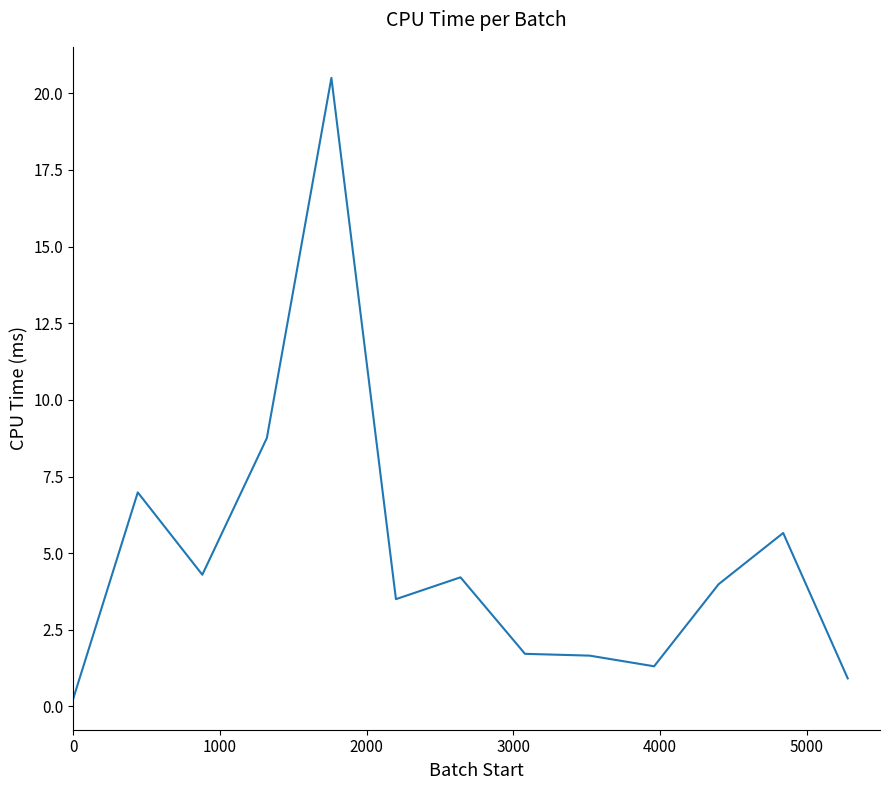

What is the maximum value shown in the chart?

20.5